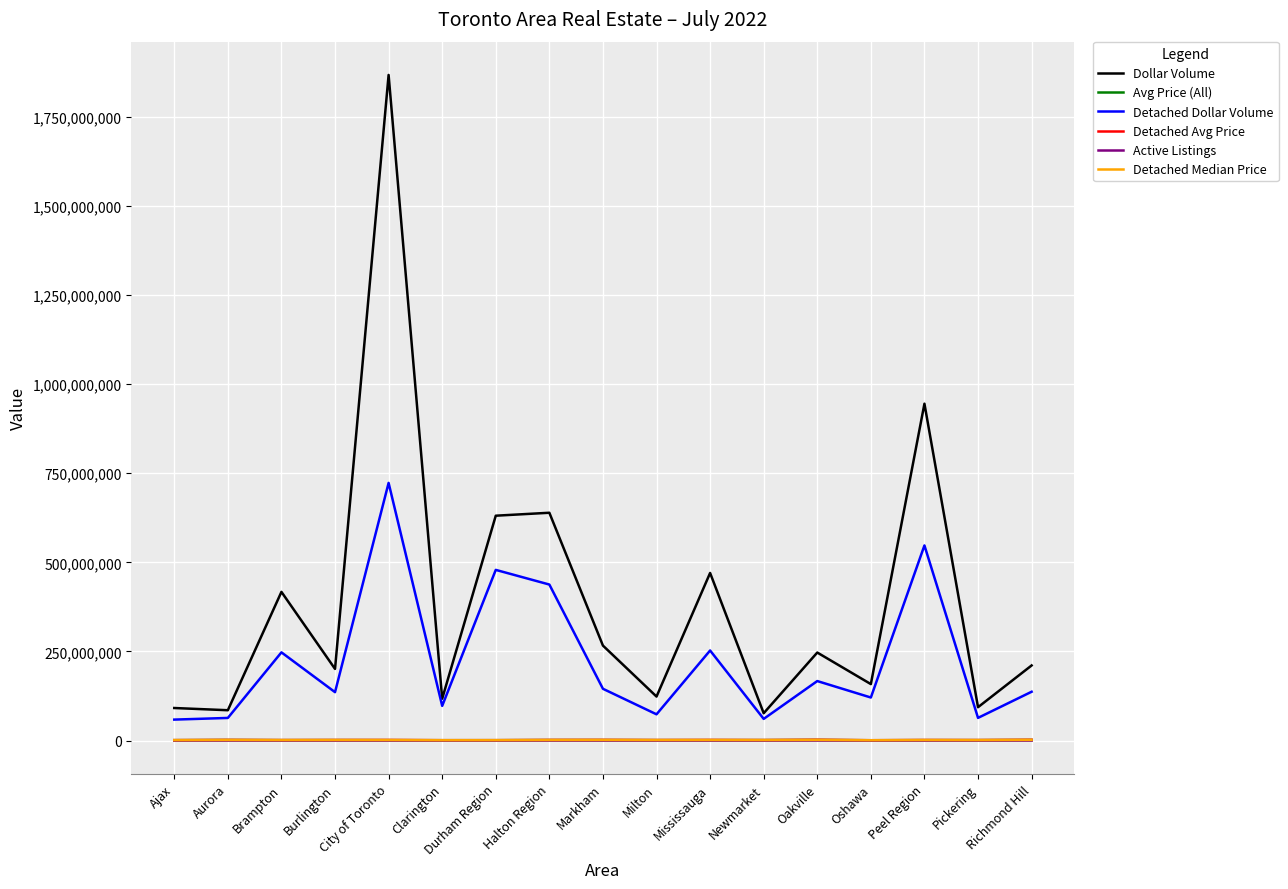

What is the maximum value shown in the chart?

1868009408